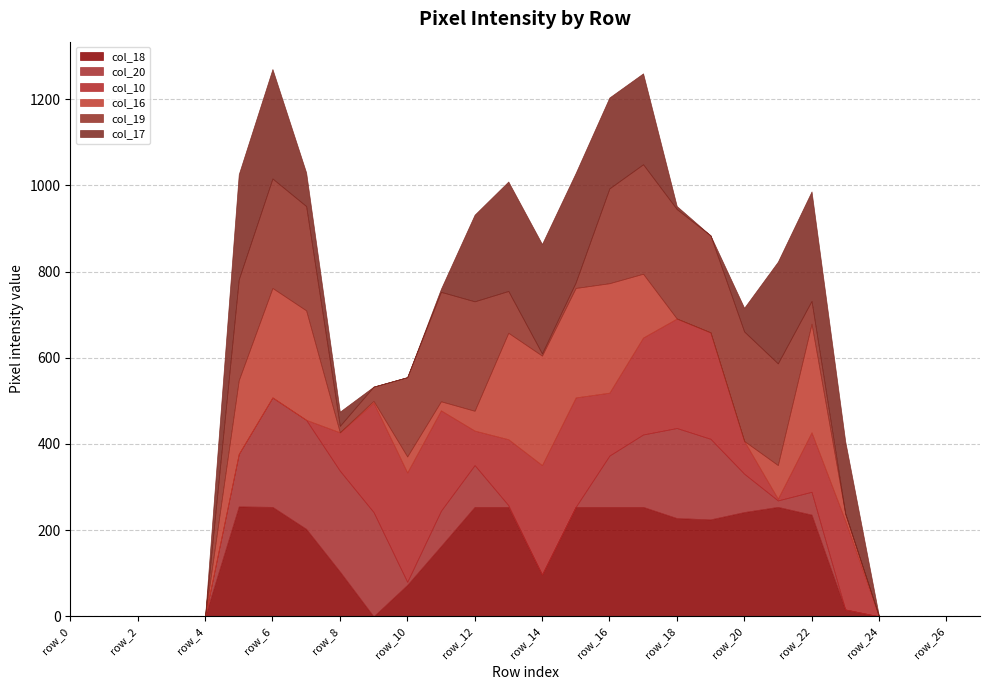

What is the difference between the maximum and second lowest values in the col_19 series?

254